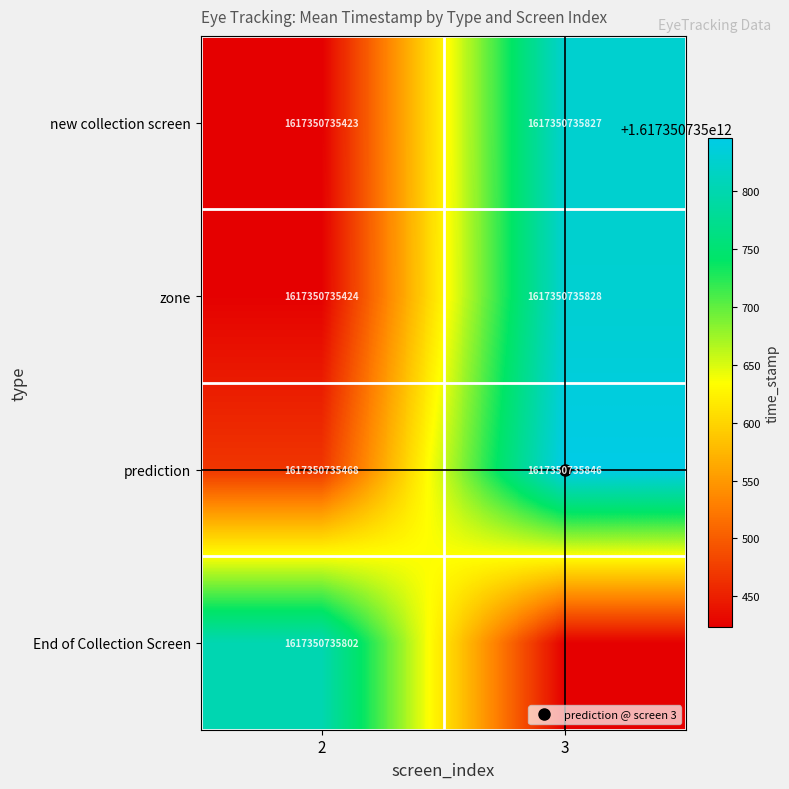

What is the sum of the zone values at 3 and 2?

3234701471252